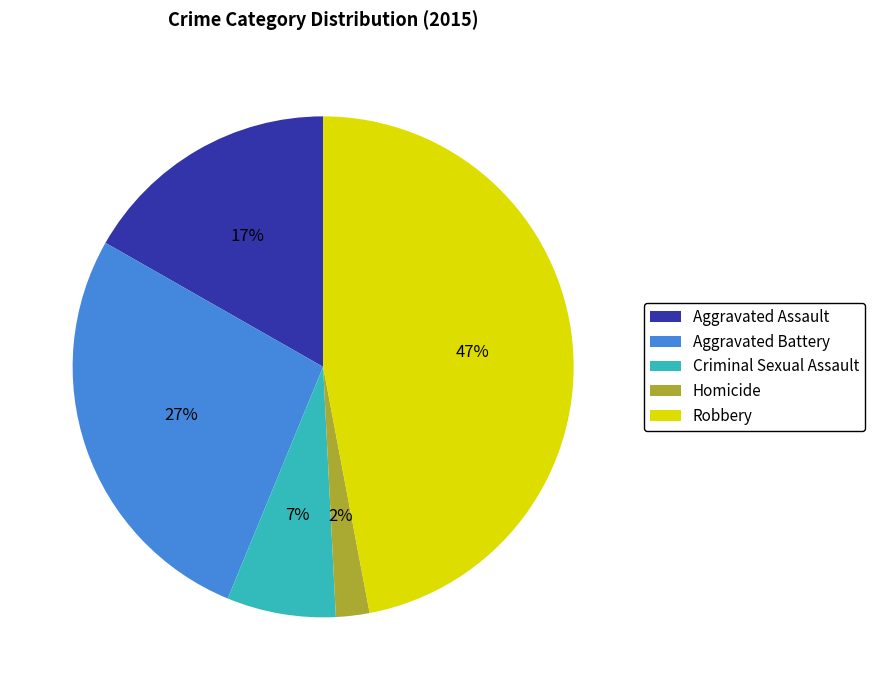

Does Robbery represent more than half of the total?

No